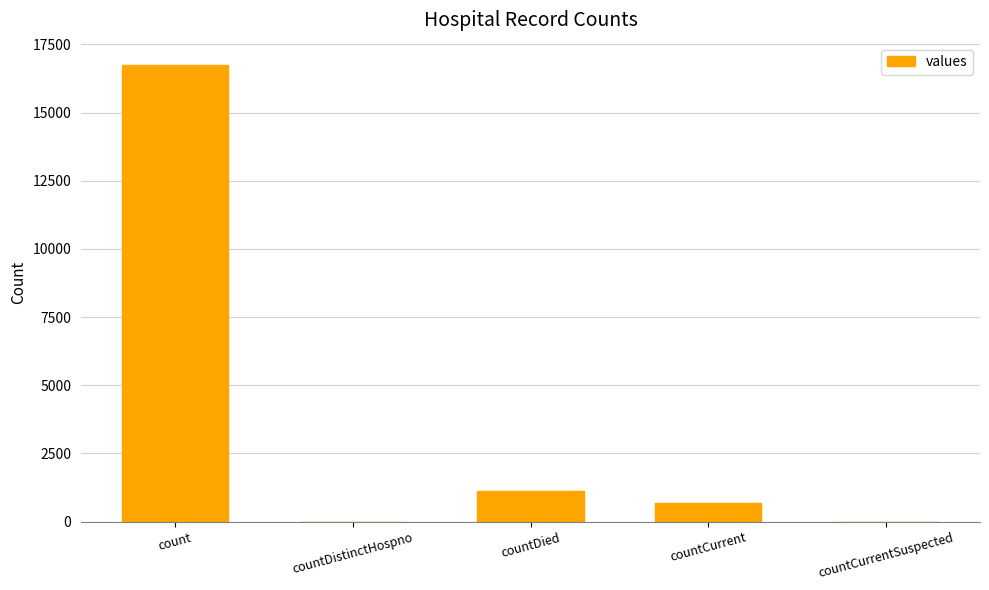

The value at countDied is 1142. True or false?

True